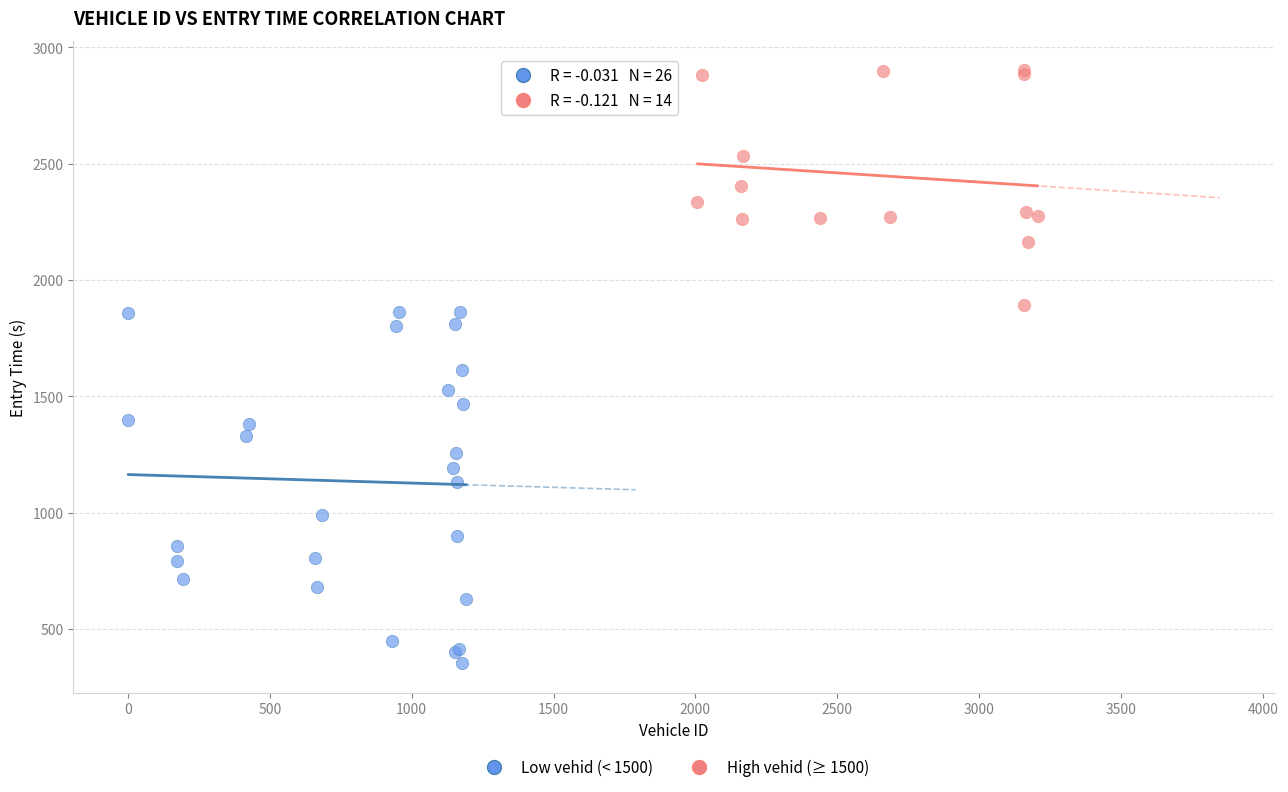

Which series has the largest Y range (max minus min)?

Low vehid (< 1500)